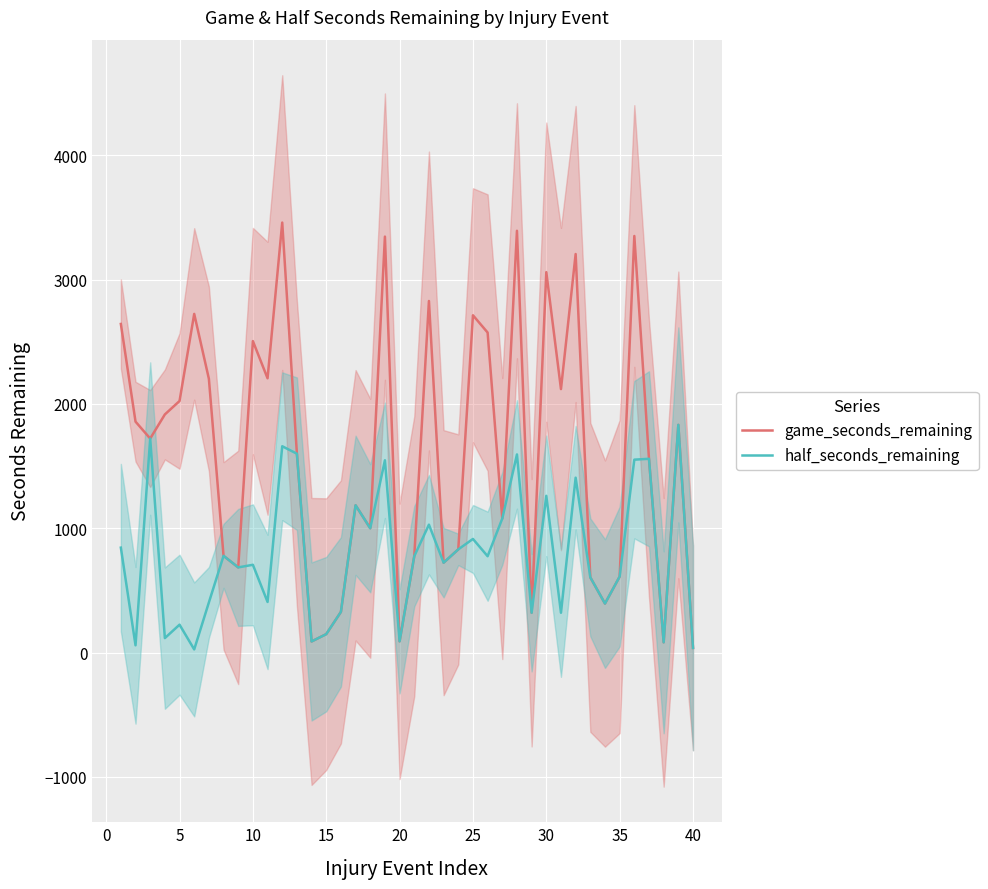

True or false: game_seconds_remaining and half_seconds_remaining intersect in this chart.

False